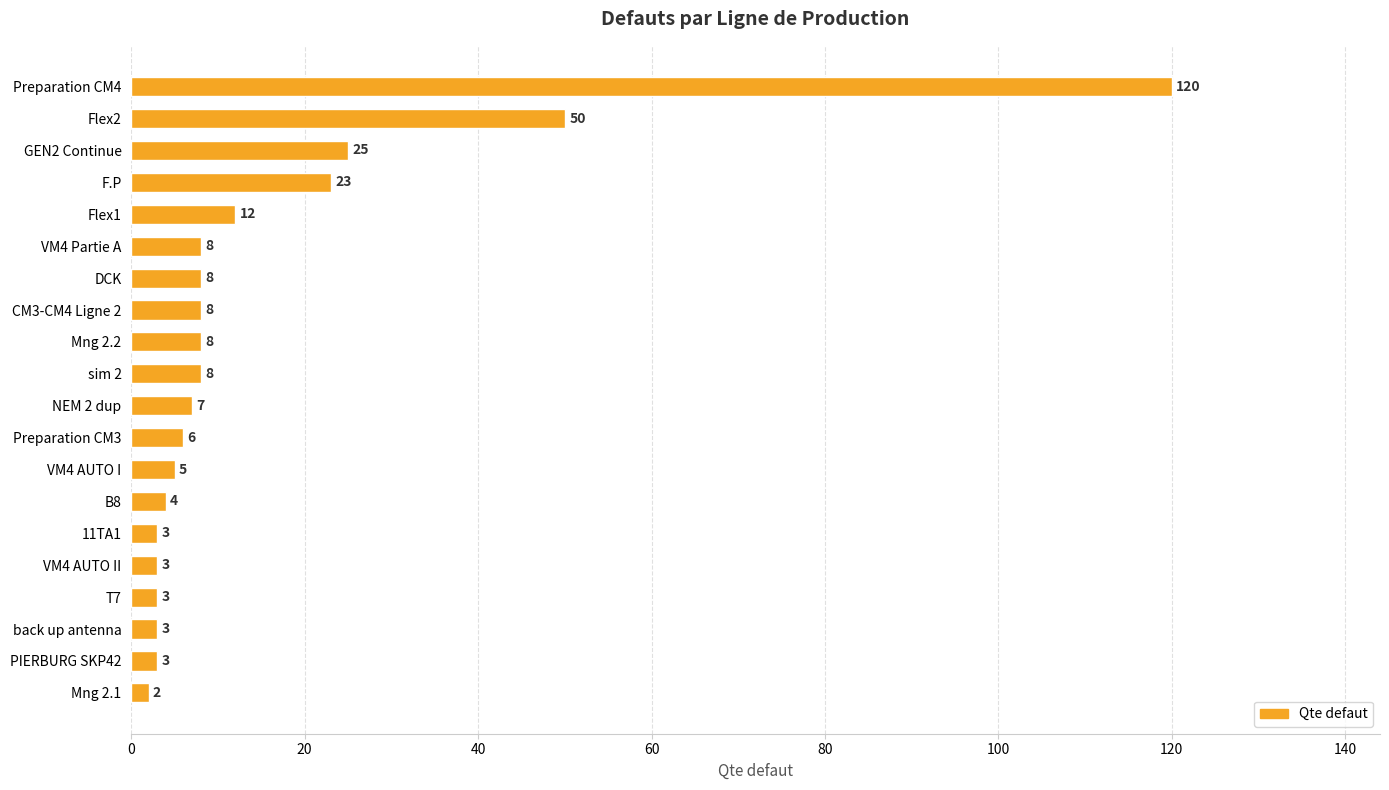

How many distinct data groups are displayed?

1